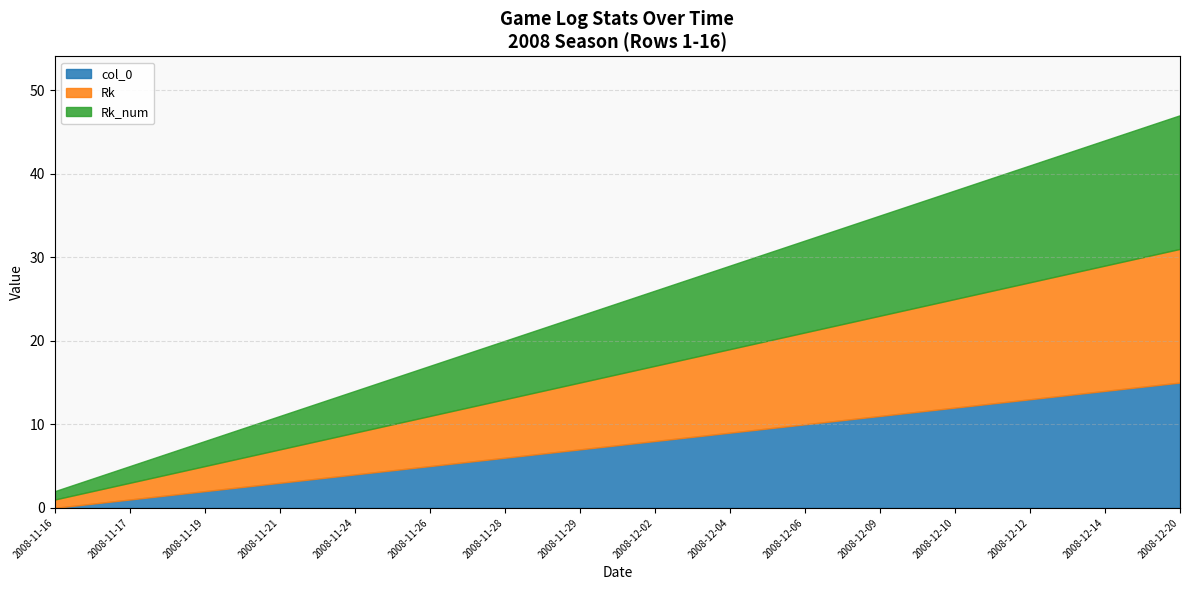

Count the number of categories in the chart.

16